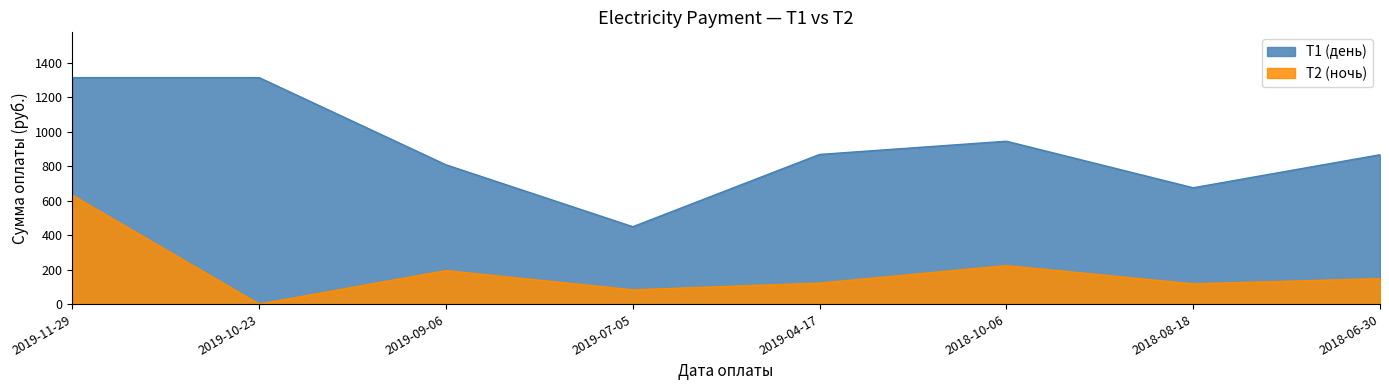

What is the maximum value shown in the chart?

1314.0